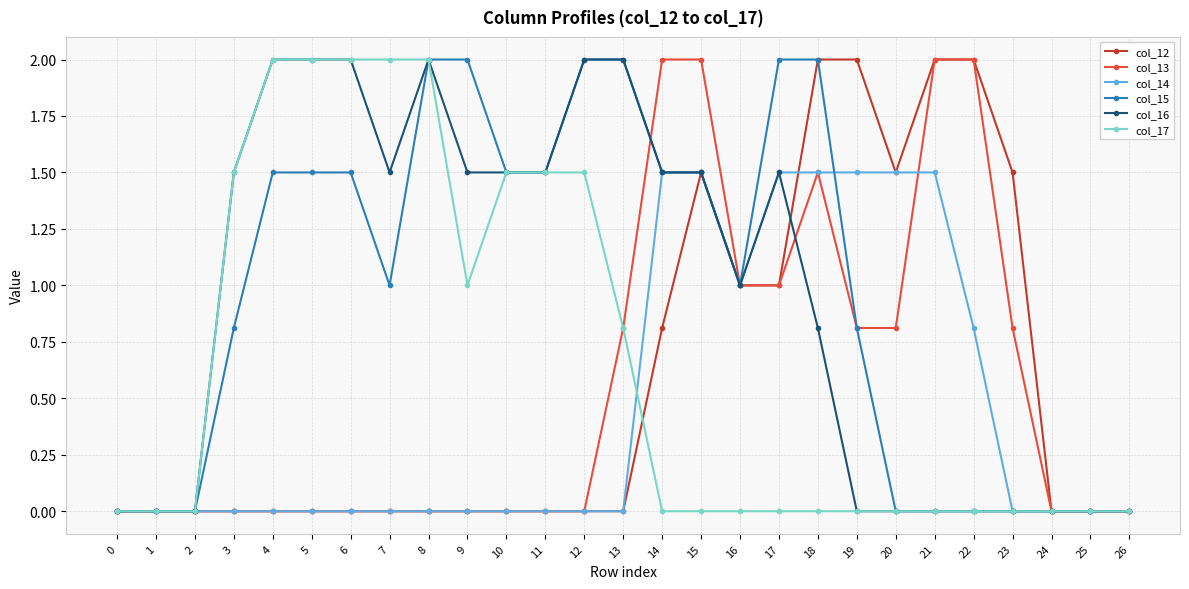

Is this an area chart (filled region under the line)?

No